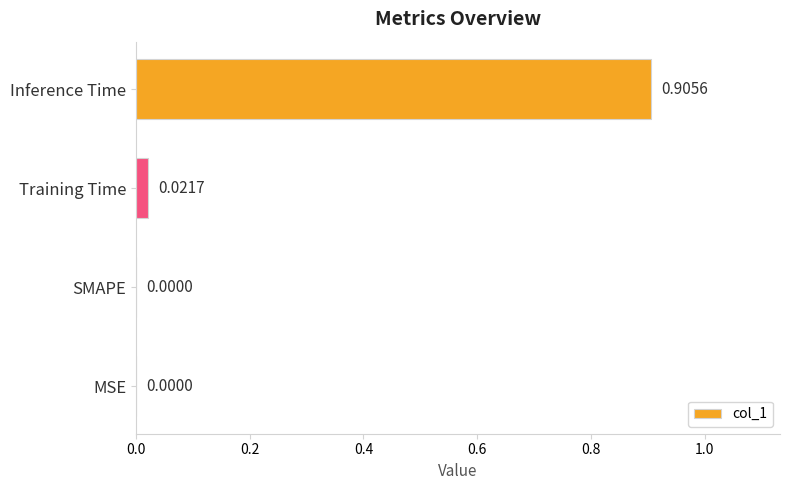

Which category has the highest value across all series?

Inference Time